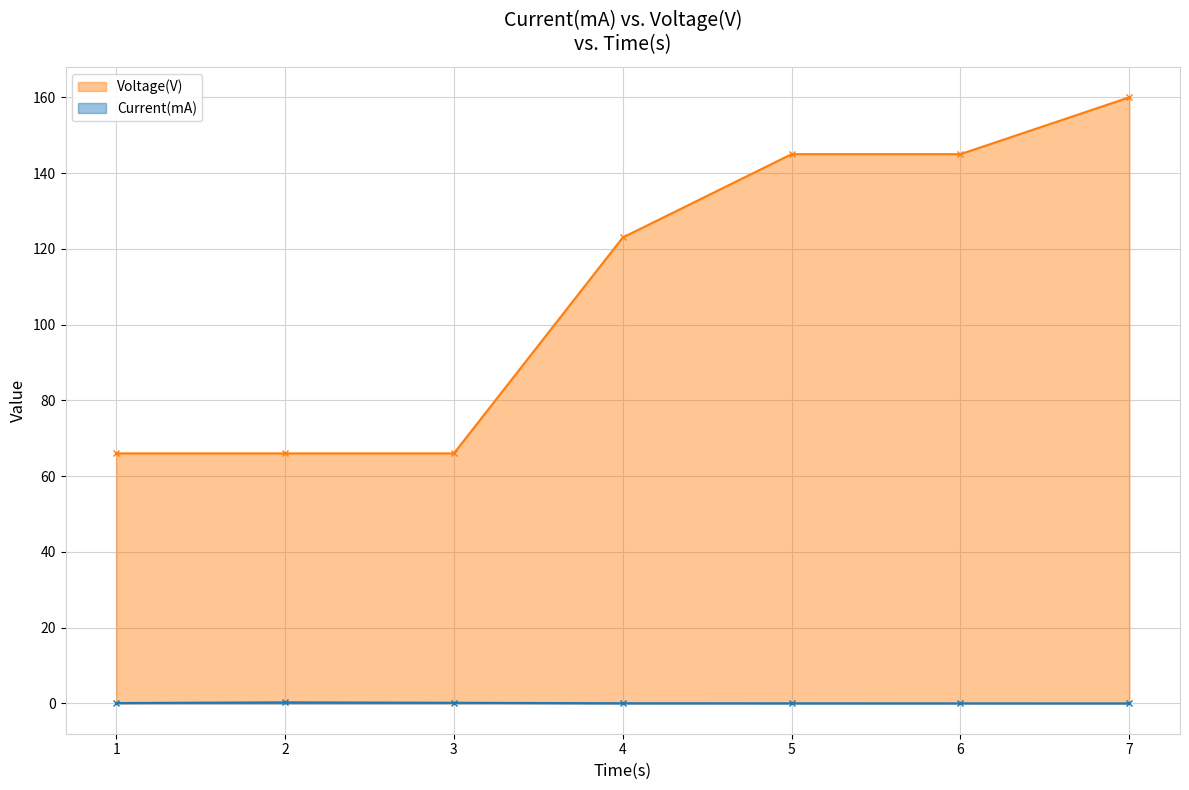

Reading left to right, extract all data points from this chart.

Current(mA): 0.1	0.3	0.2	0.1	0.0	0.0	0.0
Voltage(V): 66.0	66.0	66.0	123.0	145.0	145.0	160.0